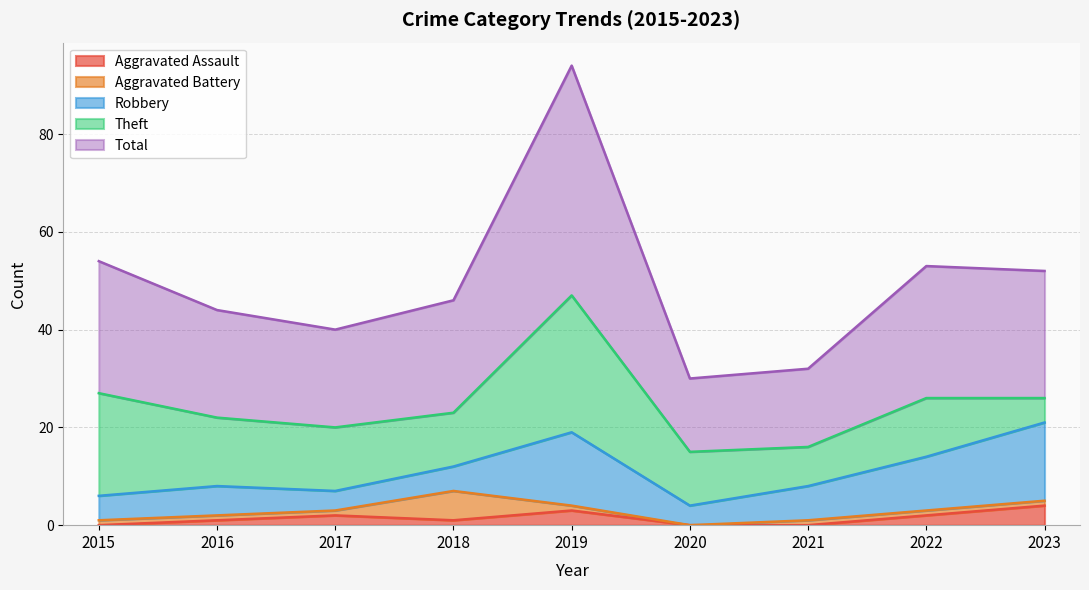

Reading left to right, transcribe all the data shown in this chart.

Aggravated Assault: 0	1	2	1	3	0	0	2	4
Aggravated Battery: 1	1	1	6	1	0	1	1	1
Robbery: 5	6	4	5	15	4	7	11	16
Theft: 21	14	13	11	28	11	8	12	5
Total: 27	22	20	23	47	15	16	27	26